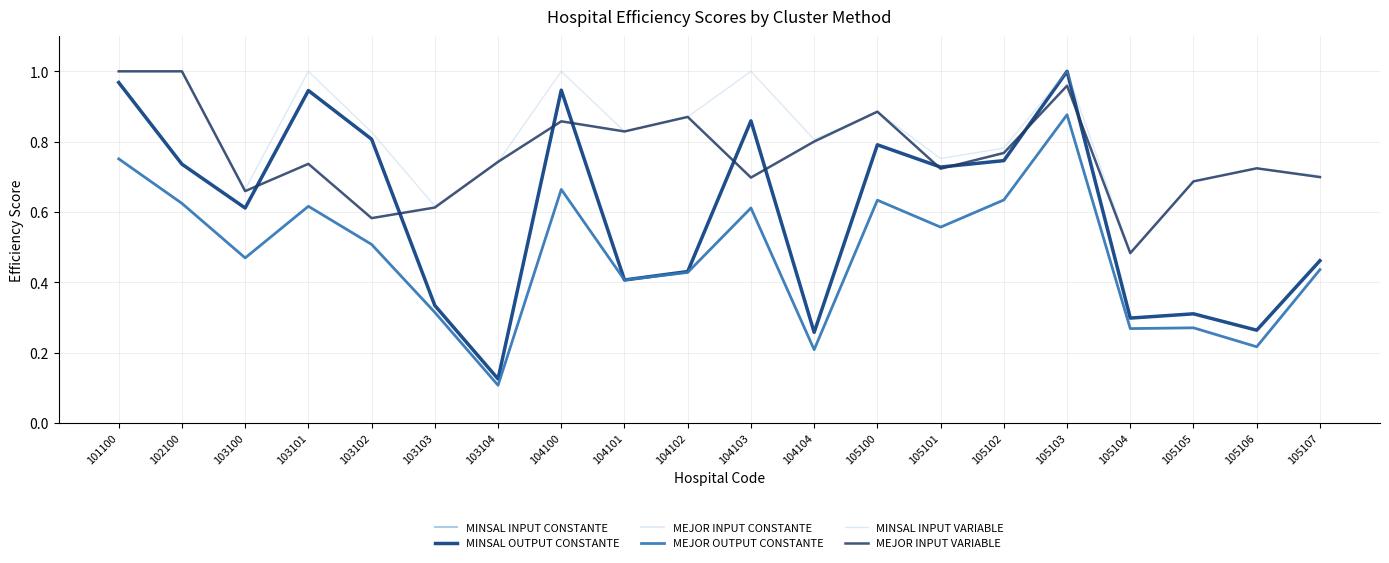

Does the chart have visible grid lines?

Yes